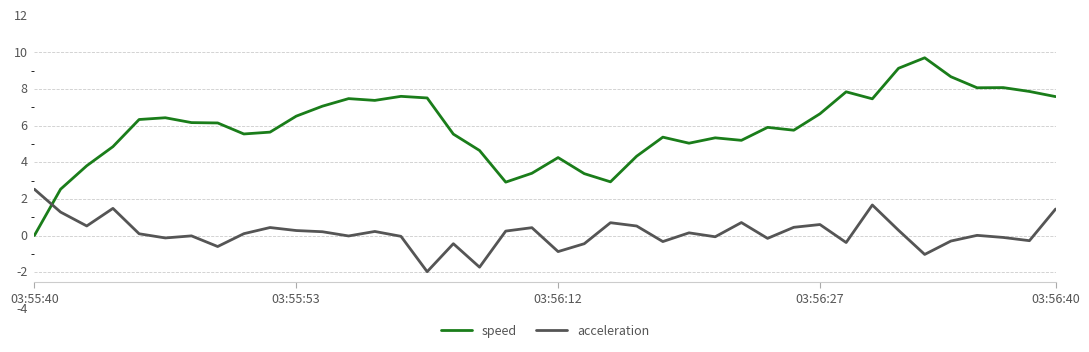

List the series in order of their peak value, lowest first.

acceleration, speed